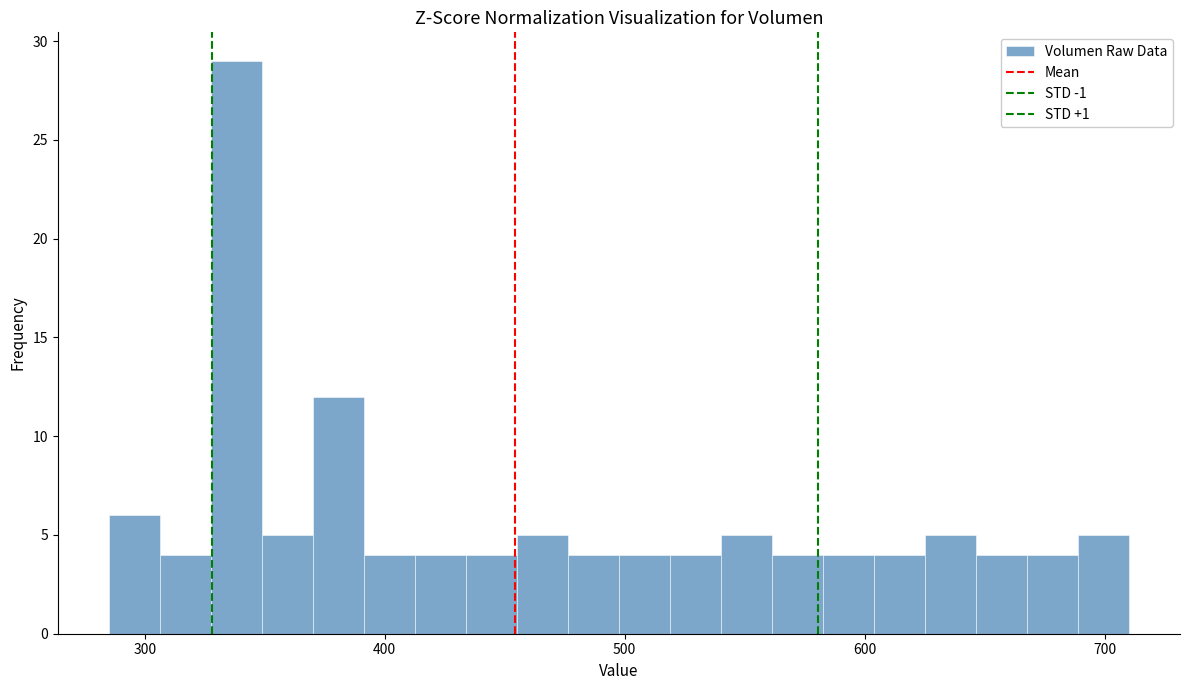

Read against the x-axis, roughly where is the centre of the tallest bar?

340